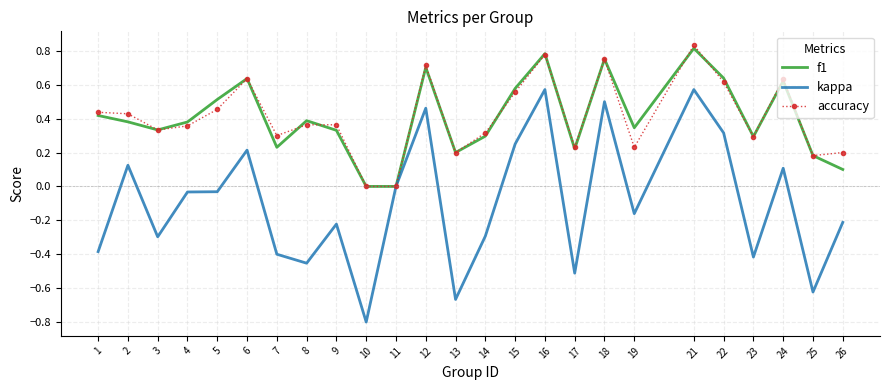

Which series has the largest range (max minus min)?

kappa